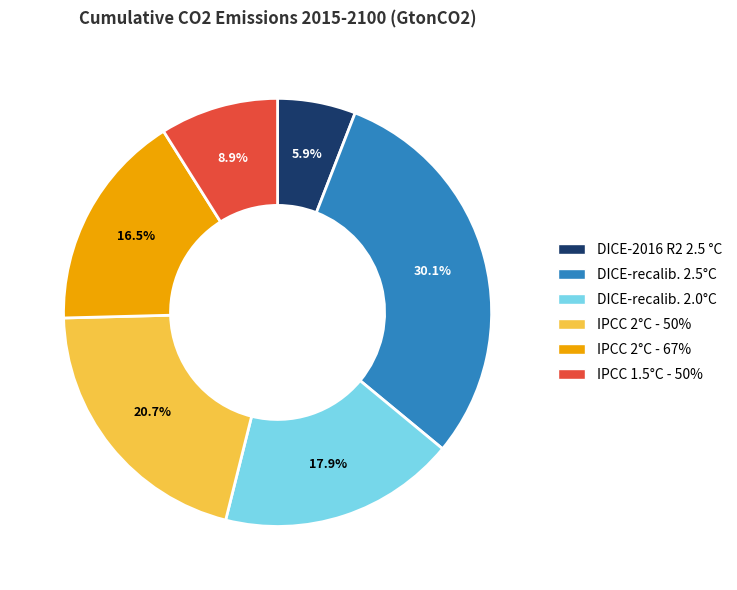

Is DICE-recalib. 2.5°C the majority of the pie?

No